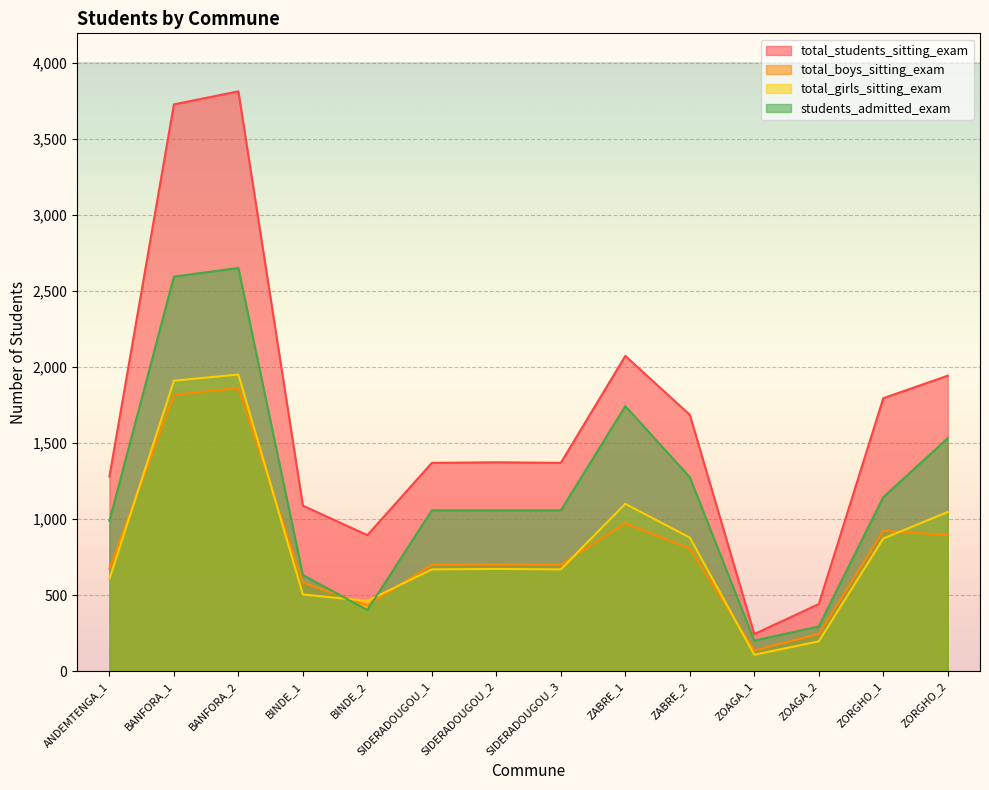

Where is the first local maximum for total_boys_sitting_exam?

BANFORA_2